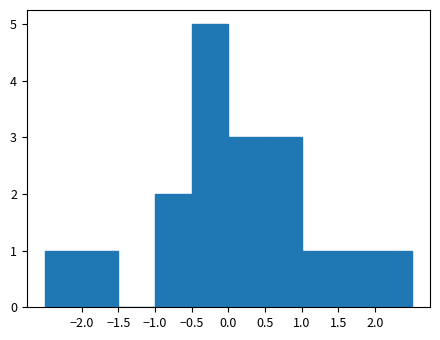

How tall is the bar that spans 0.5 to 1.0 on the x-axis? The values are not printed on the chart, so give them approximately, as read against the axis.

3